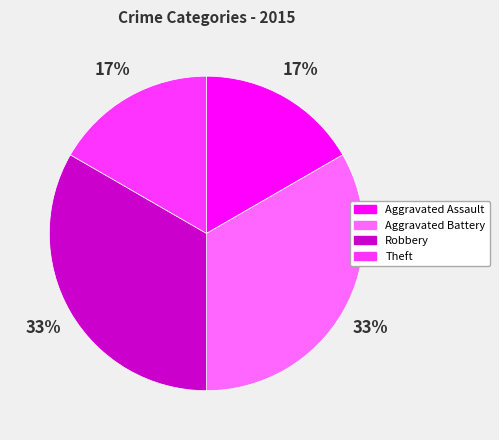

To the nearest percent, what is the average slice percentage?

25%